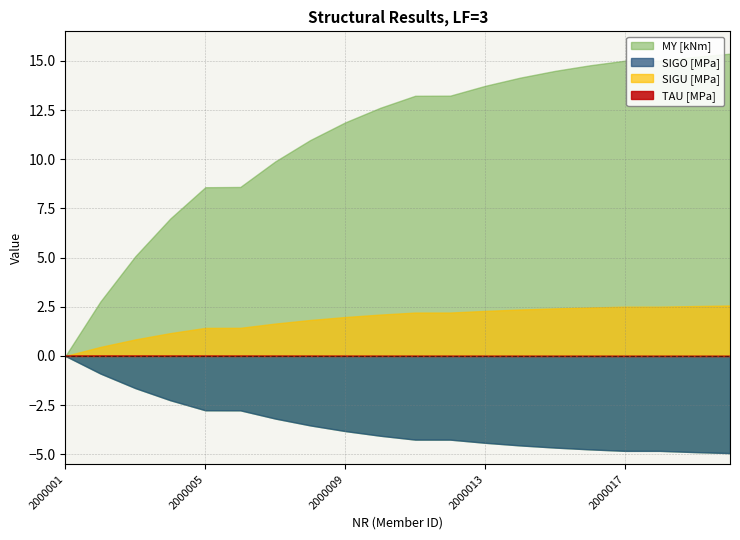

Does the chart have visible grid lines?

Yes